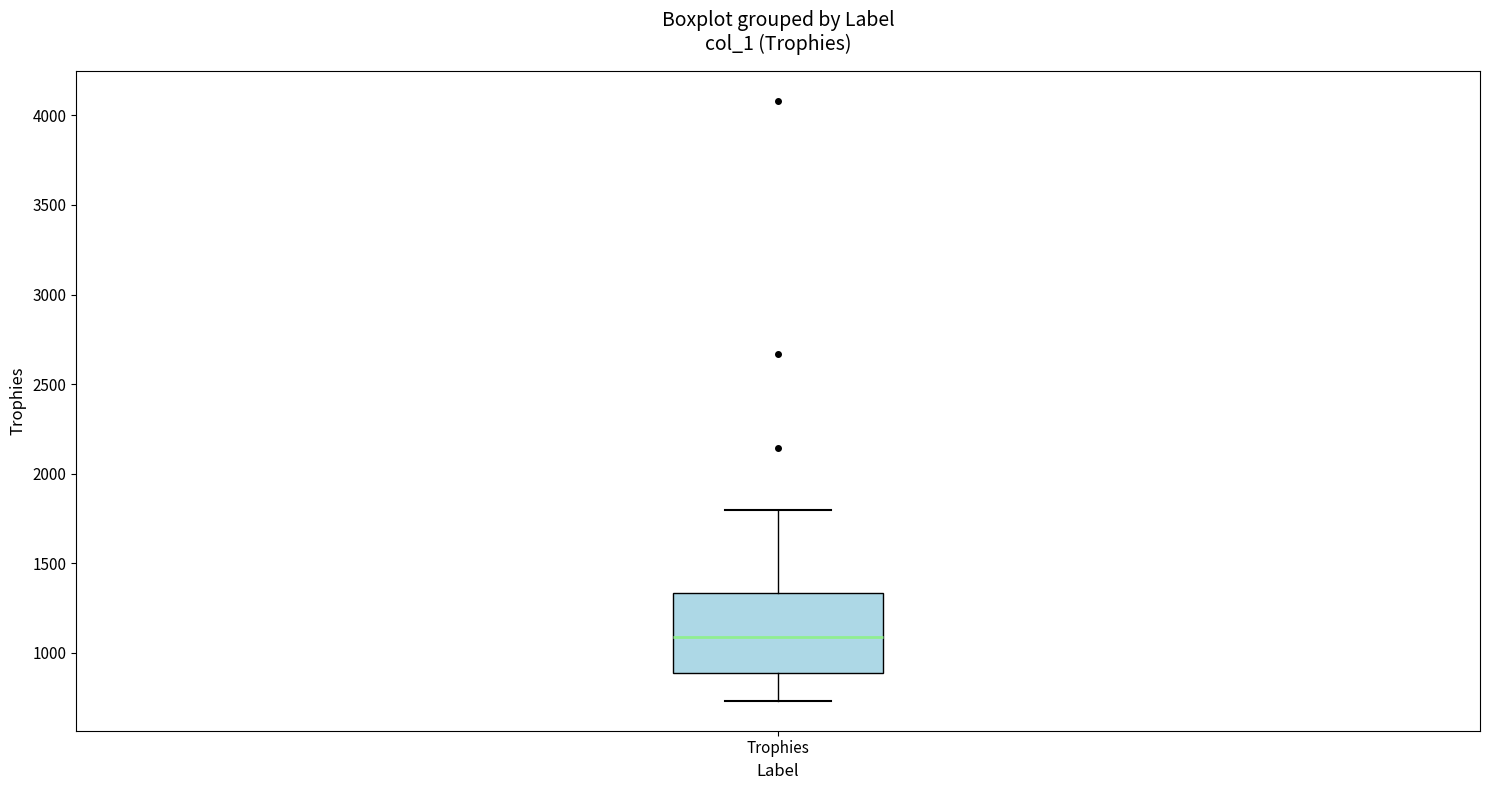

Where is the lower edge of the box for Trophies on the y-axis? The values are not printed on the chart, so give them approximately, as read against the axis.

900